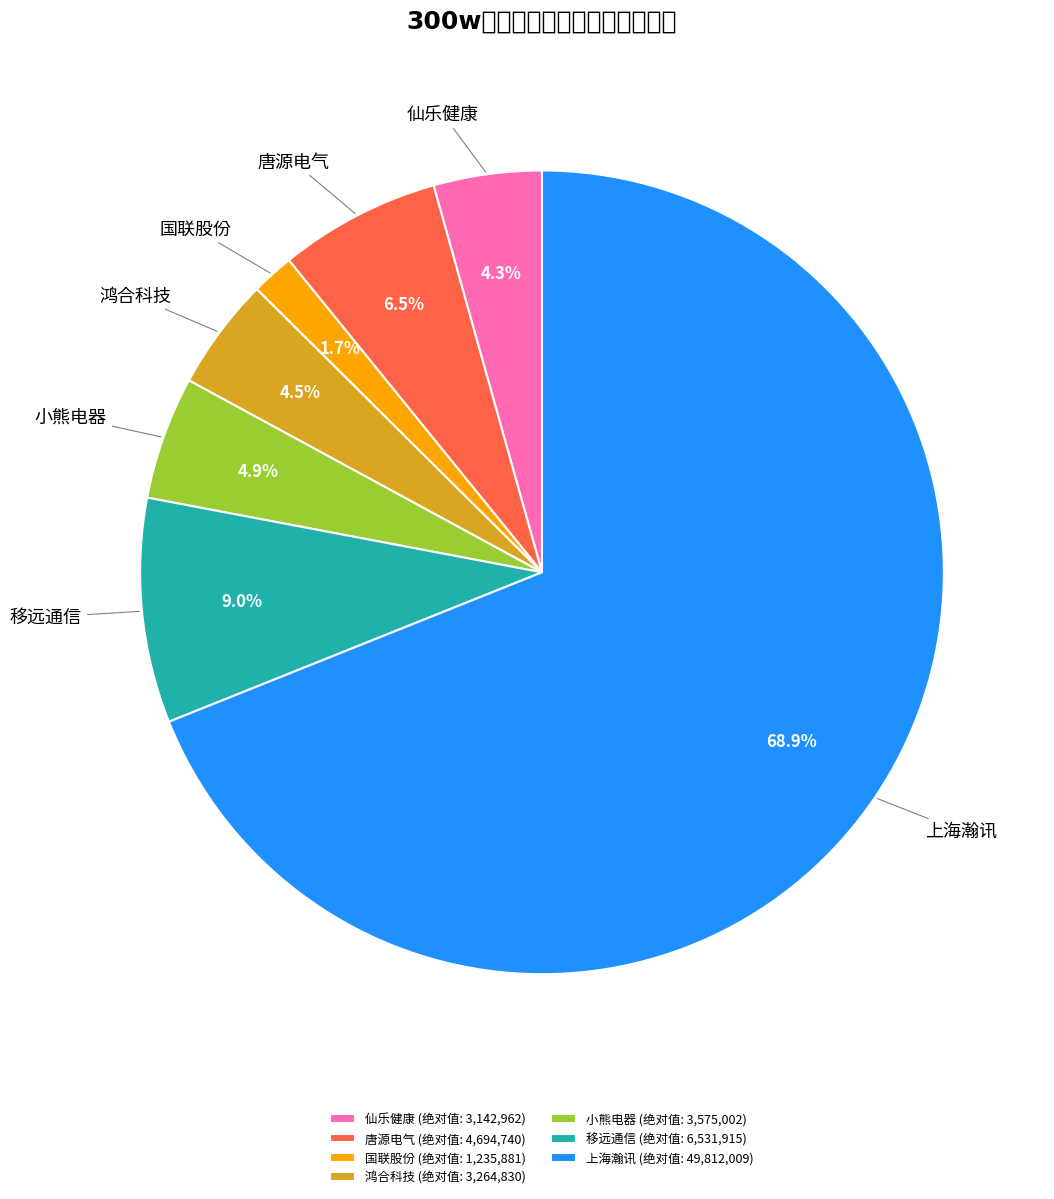

Combined, do 鸿合科技 (绝对值: 3,264,830) and 唐源电气 (绝对值: 4,694,740) account for over 50%?

No